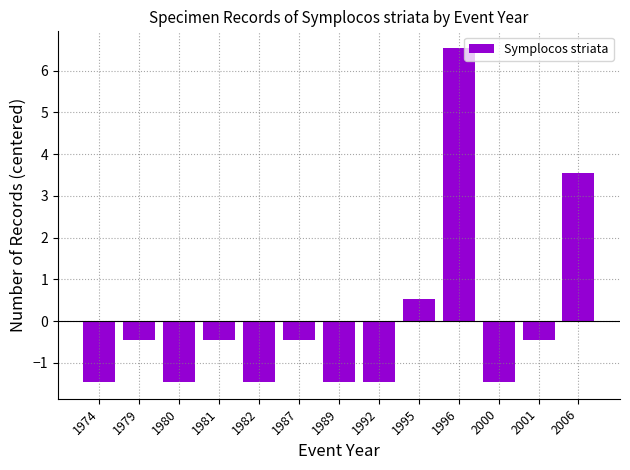

How many data points does each series have?

13